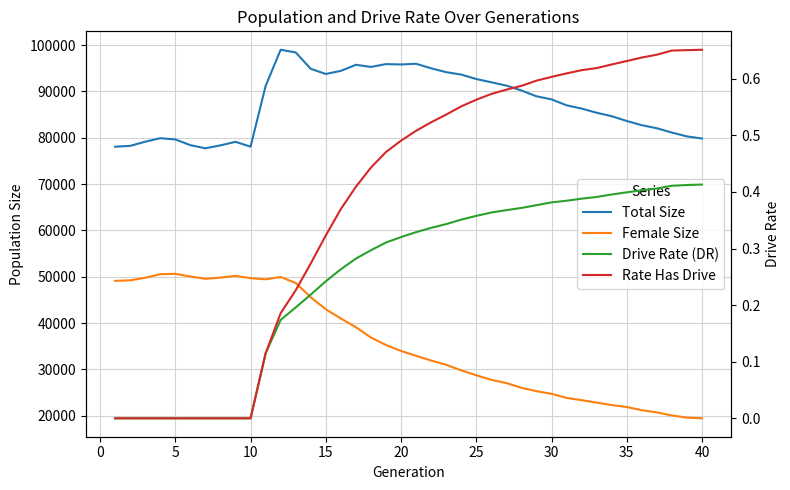

True or false: Drive Rate (DR) has more than 2 interior local peaks.

False